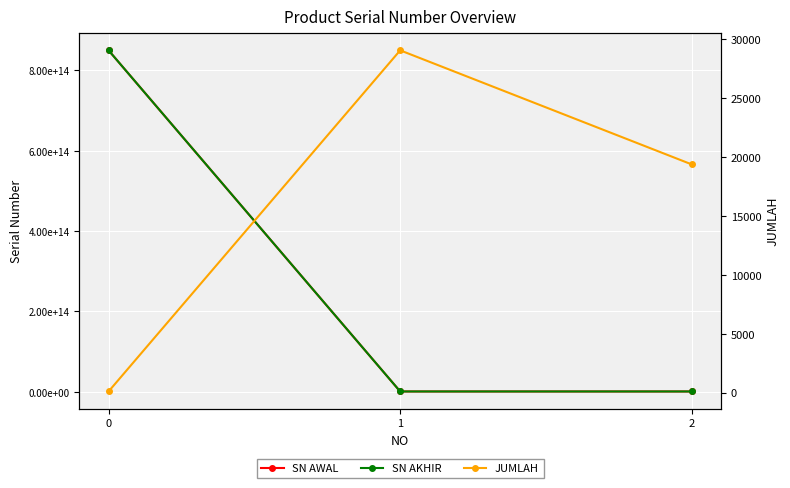

How many data points does each series have?

3